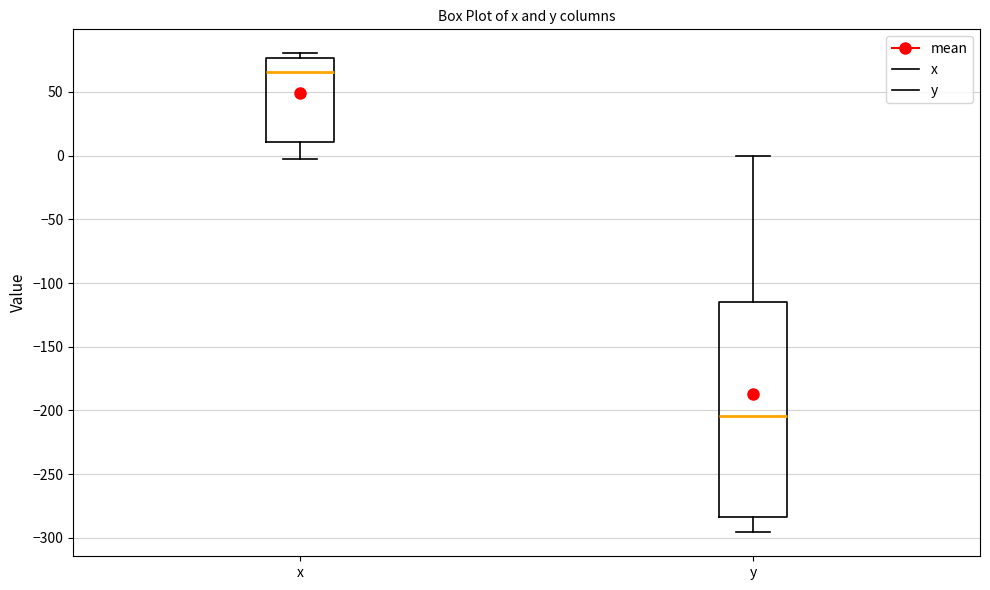

Which box has the lowest median line?

y